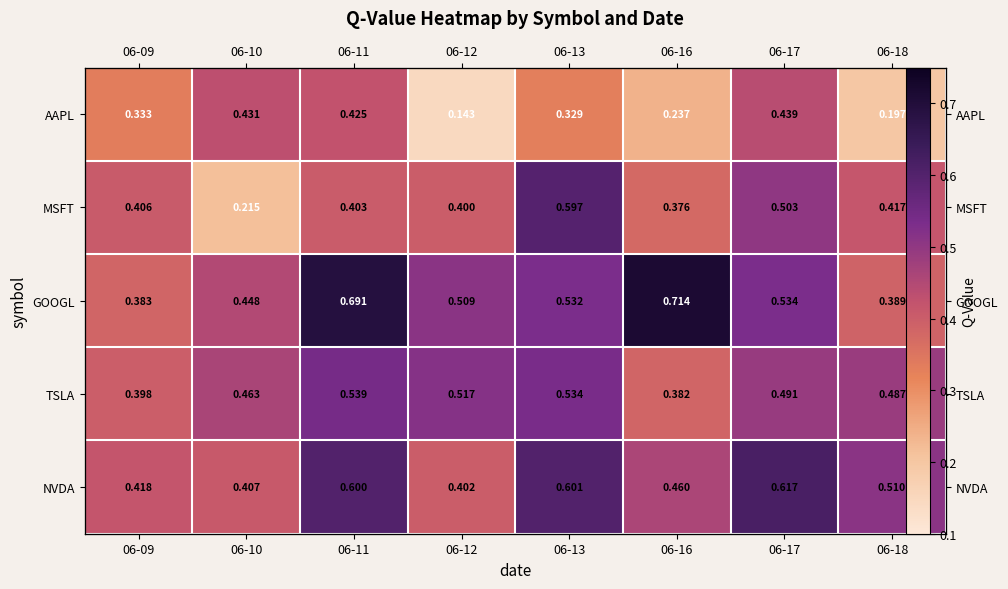

What is the average value of the TSLA series?

0.5